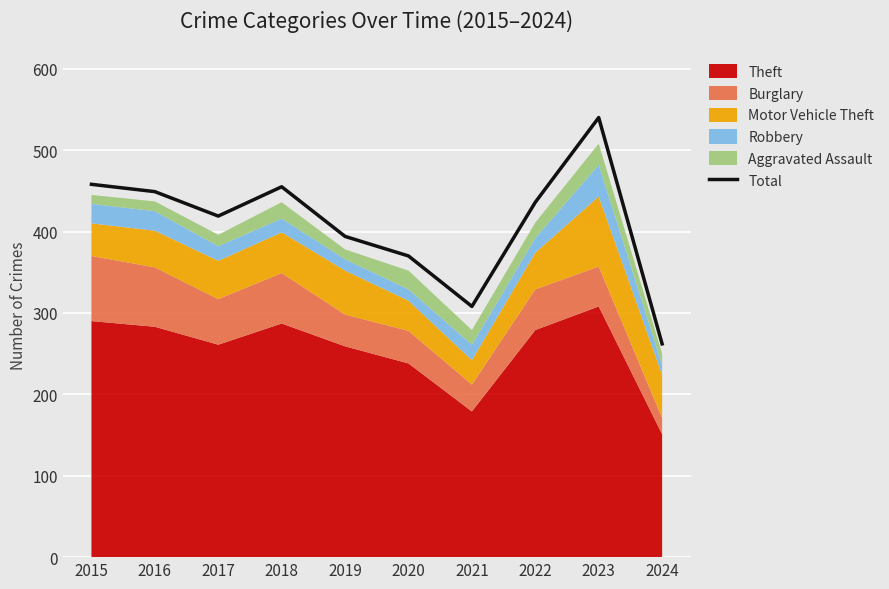

What is the sum of all values?

4091